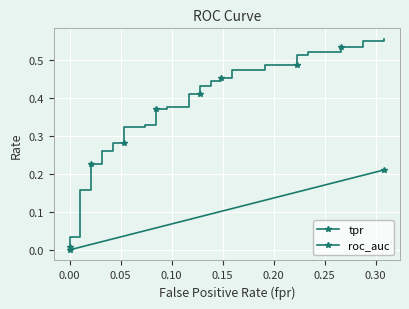

The value of fpr at 34 is 0.3. True or false?

True